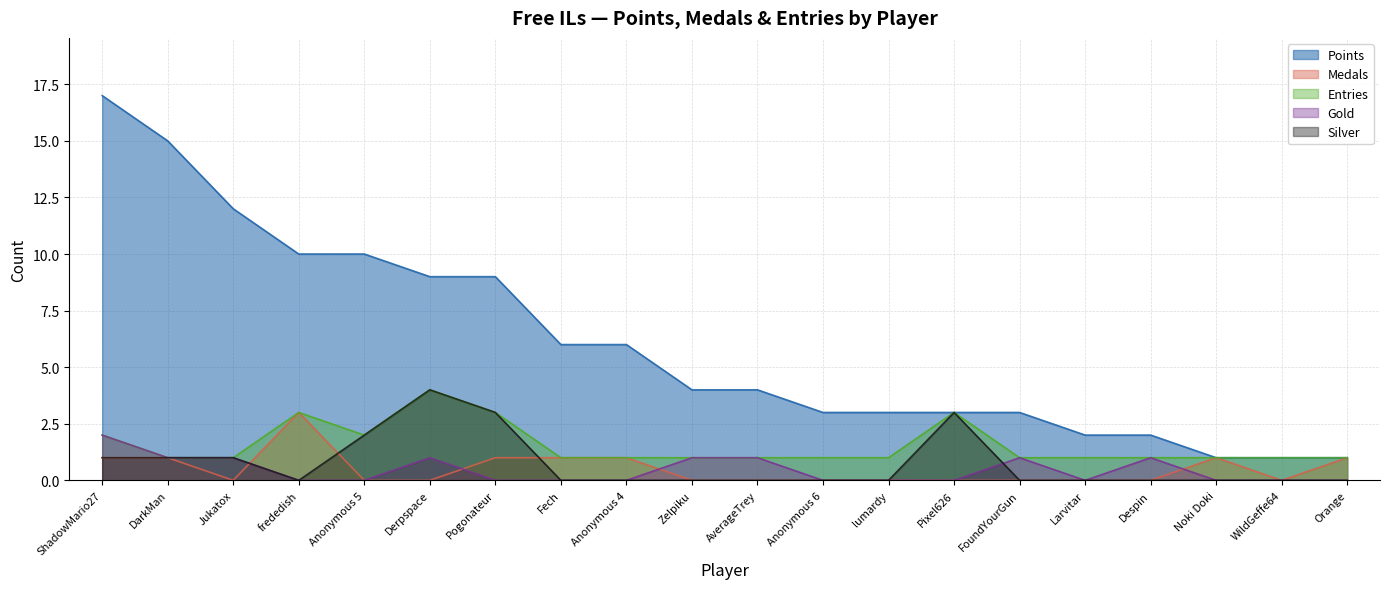

Reading right to left, list all the values displayed in this chart.

Points: Orange=1	WildGeffe64=1	Noki Doki=1	Despin=2	Larvitar=2	FoundYourGun=3	Pixel626=3	lumardy=3	Anonymous 6=3	AverageTrey=4	Zelpiku=4	Anonymous 4=6	Fech=6	Pogonateur=9	Derpspace=9	Anonymous 5=10	frededish=10	Jukatox=12	DarkMan=15	ShadowMario27=17
Medals: Orange=1	WildGeffe64=0	Noki Doki=1	Despin=0	Larvitar=0	FoundYourGun=0	Pixel626=0	lumardy=0	Anonymous 6=0	AverageTrey=0	Zelpiku=0	Anonymous 4=1	Fech=1	Pogonateur=1	Derpspace=0	Anonymous 5=0	frededish=3	Jukatox=0	DarkMan=1	ShadowMario27=1
Entries: Orange=1	WildGeffe64=1	Noki Doki=1	Despin=1	Larvitar=1	FoundYourGun=1	Pixel626=3	lumardy=1	Anonymous 6=1	AverageTrey=1	Zelpiku=1	Anonymous 4=1	Fech=1	Pogonateur=3	Derpspace=4	Anonymous 5=2	frededish=3	Jukatox=1	DarkMan=1	ShadowMario27=2
Gold: Orange=0	WildGeffe64=0	Noki Doki=0	Despin=1	Larvitar=0	FoundYourGun=1	Pixel626=0	lumardy=0	Anonymous 6=0	AverageTrey=1	Zelpiku=1	Anonymous 4=0	Fech=0	Pogonateur=0	Derpspace=1	Anonymous 5=0	frededish=0	Jukatox=1	DarkMan=1	ShadowMario27=2
Silver: Orange=0	WildGeffe64=0	Noki Doki=0	Despin=0	Larvitar=0	FoundYourGun=0	Pixel626=3	lumardy=0	Anonymous 6=0	AverageTrey=0	Zelpiku=0	Anonymous 4=0	Fech=0	Pogonateur=3	Derpspace=4	Anonymous 5=2	frededish=0	Jukatox=1	DarkMan=1	ShadowMario27=1